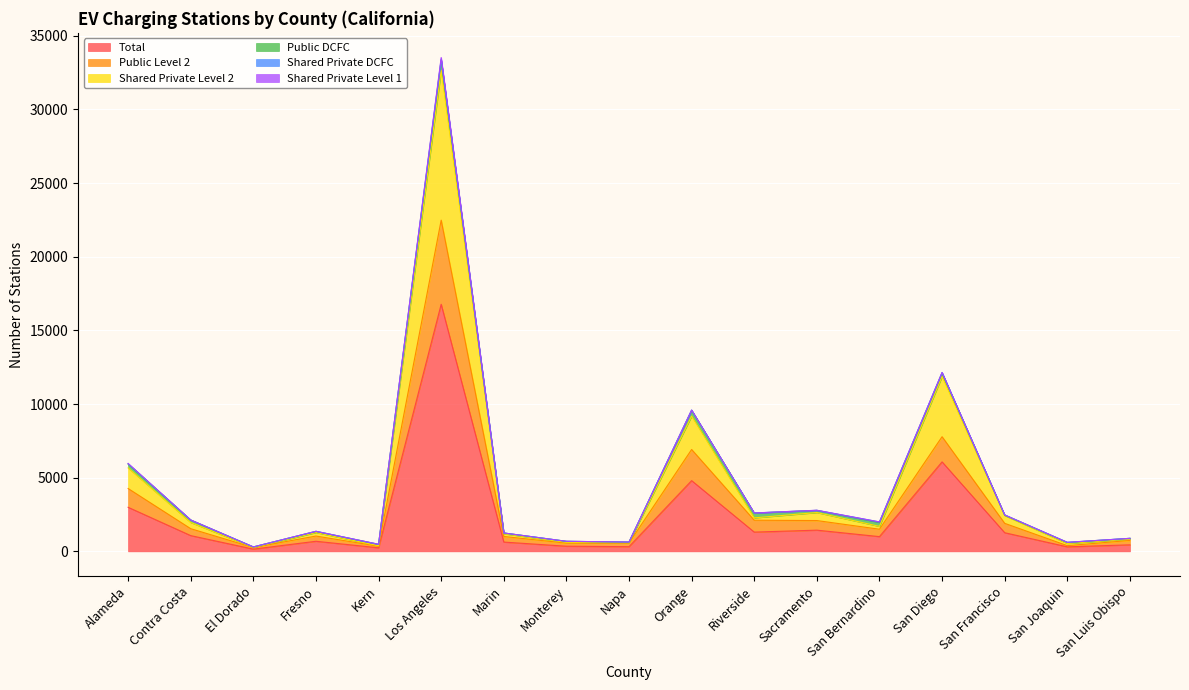

What is the spread (max minus min) of values at San Diego?

5796